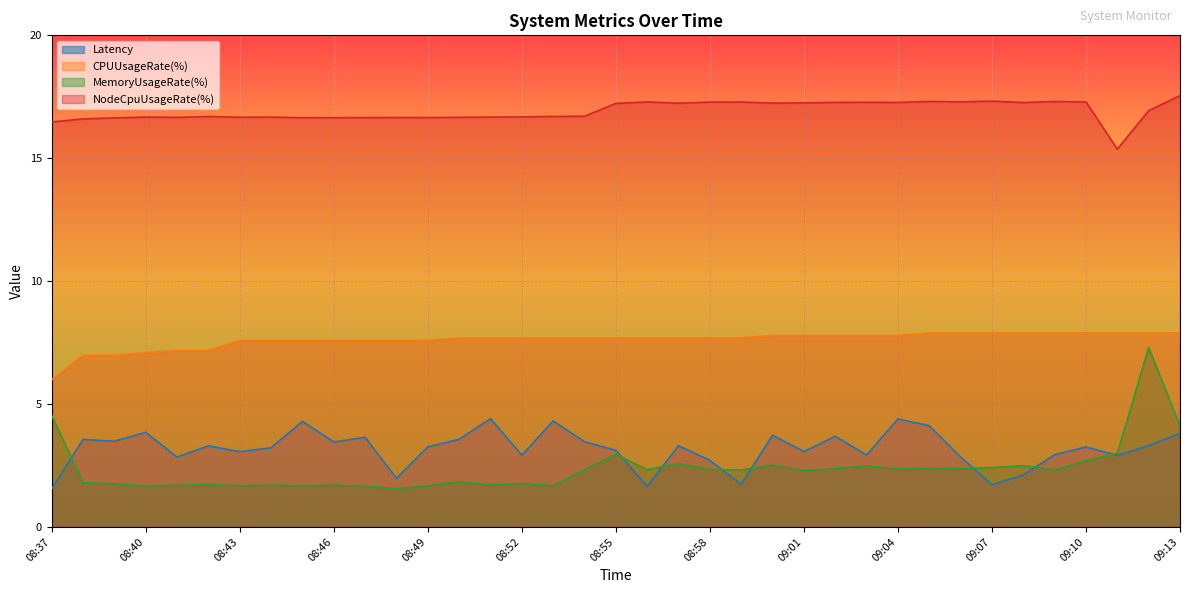

At which category does Latency reach its first local peak?

08:38